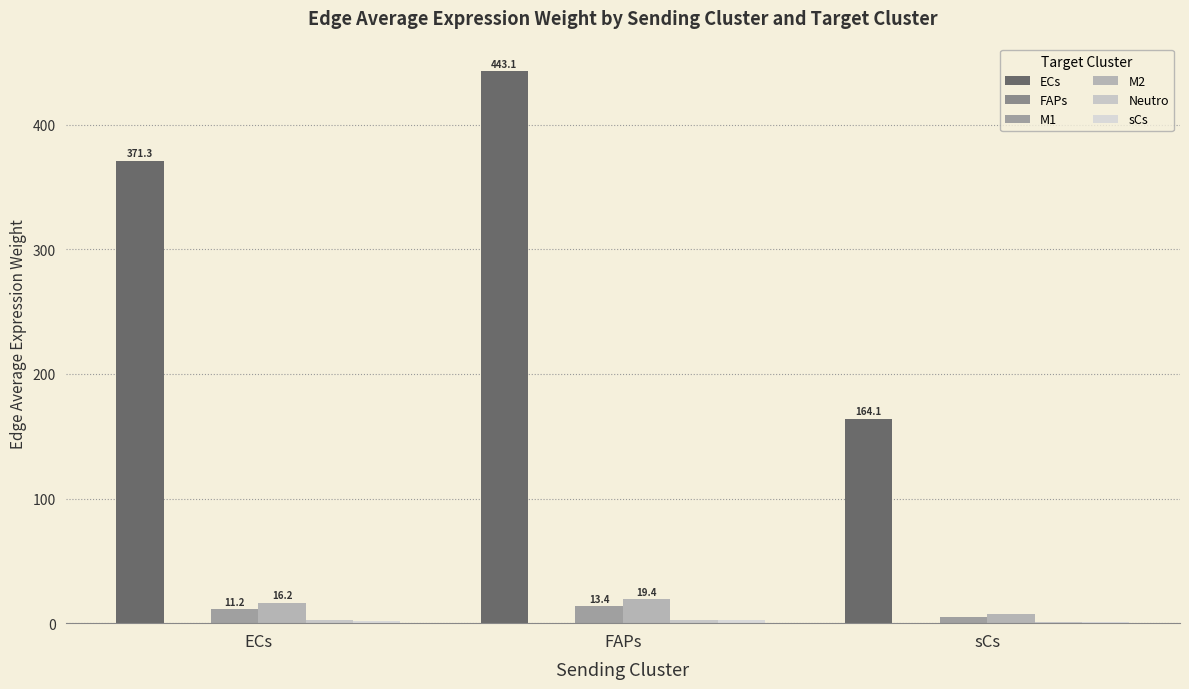

How many data points in ECs are above 371?

2